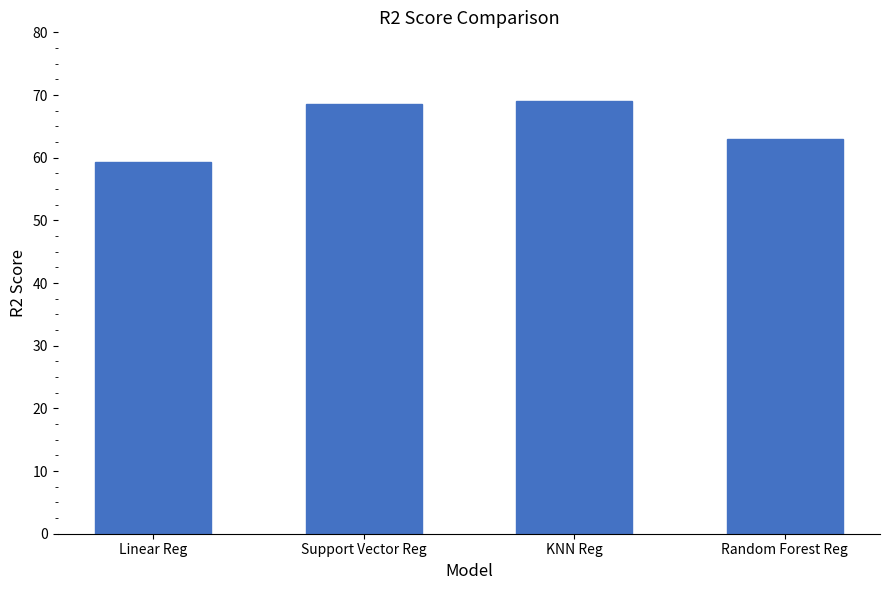

Reading left to right, what are all the values shown in this chart?

59.3	68.6	69.0	63.0